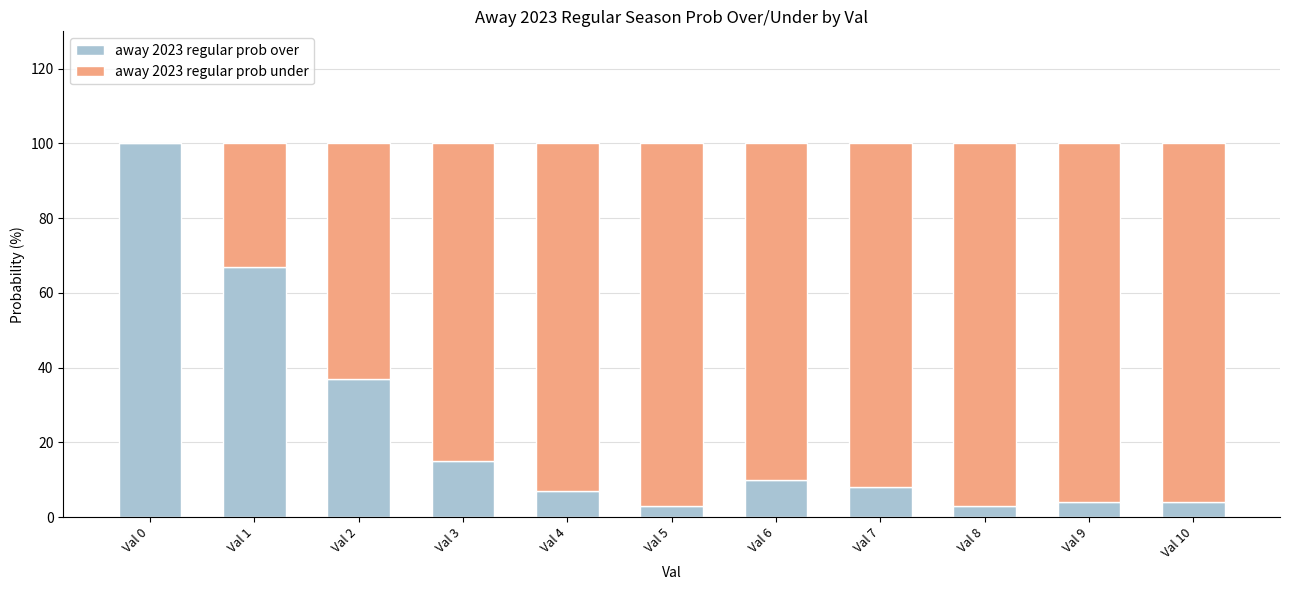

Where is away 2023 regular prob over nearest to the value 51?

Val 2